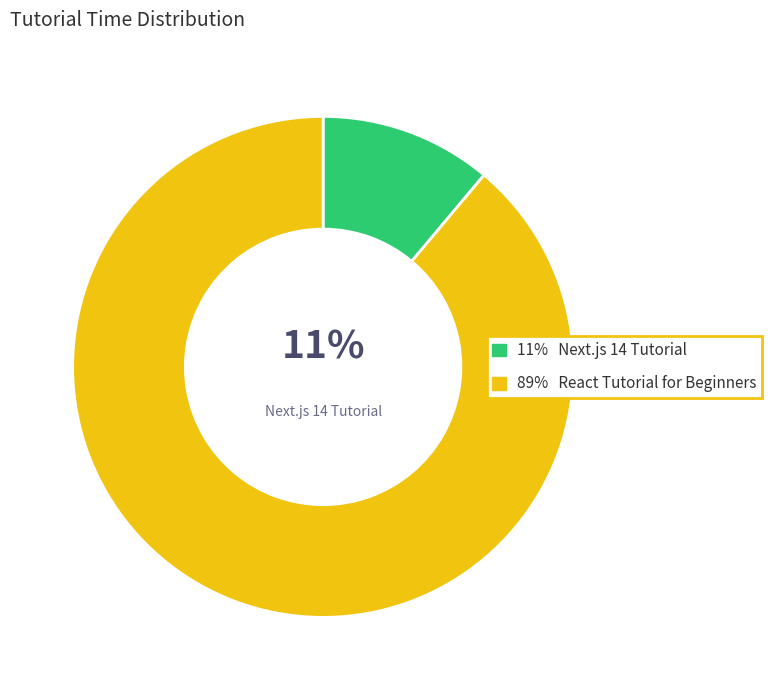

To the nearest percent, what is the average slice percentage?

50%